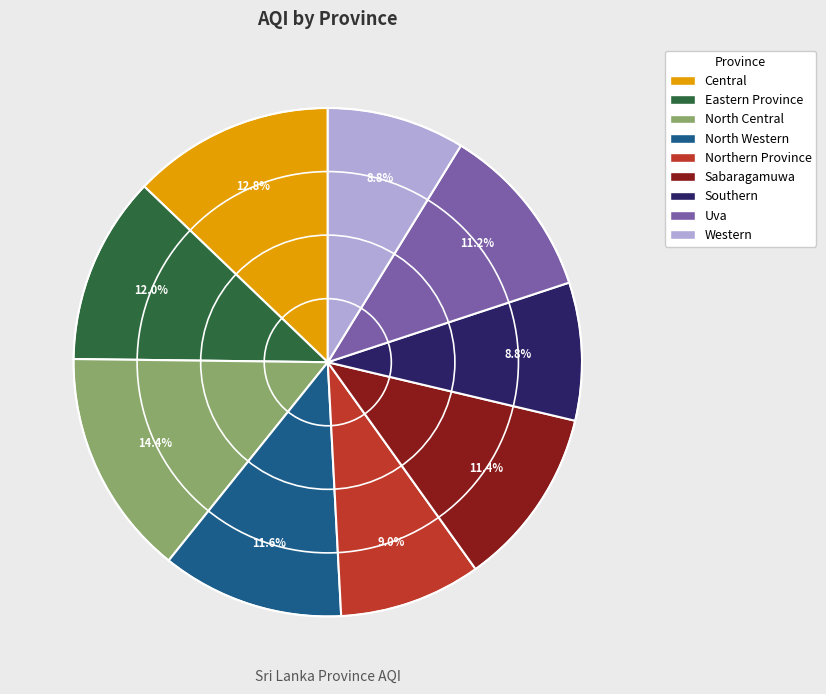

To the nearest percent, what percentage of the pie is Southern?

9%